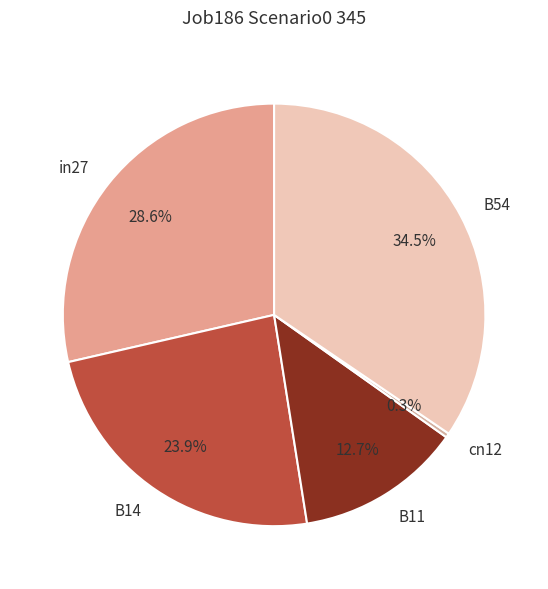

Rank the categories by value from lowest to highest.

cn12, B11, B14, in27, B54